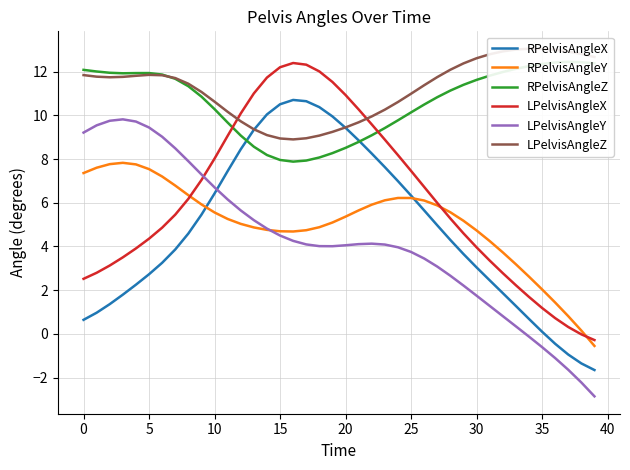

What are all the series names shown in the legend?

RPelvisAngleX, RPelvisAngleY, RPelvisAngleZ, LPelvisAngleX, LPelvisAngleY, LPelvisAngleZ